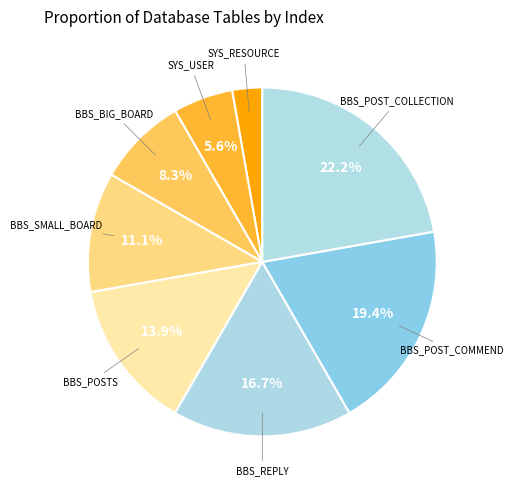

Combined, what portion of the pie is SYS_USER and BBS_POST_COLLECTION?

27.8%